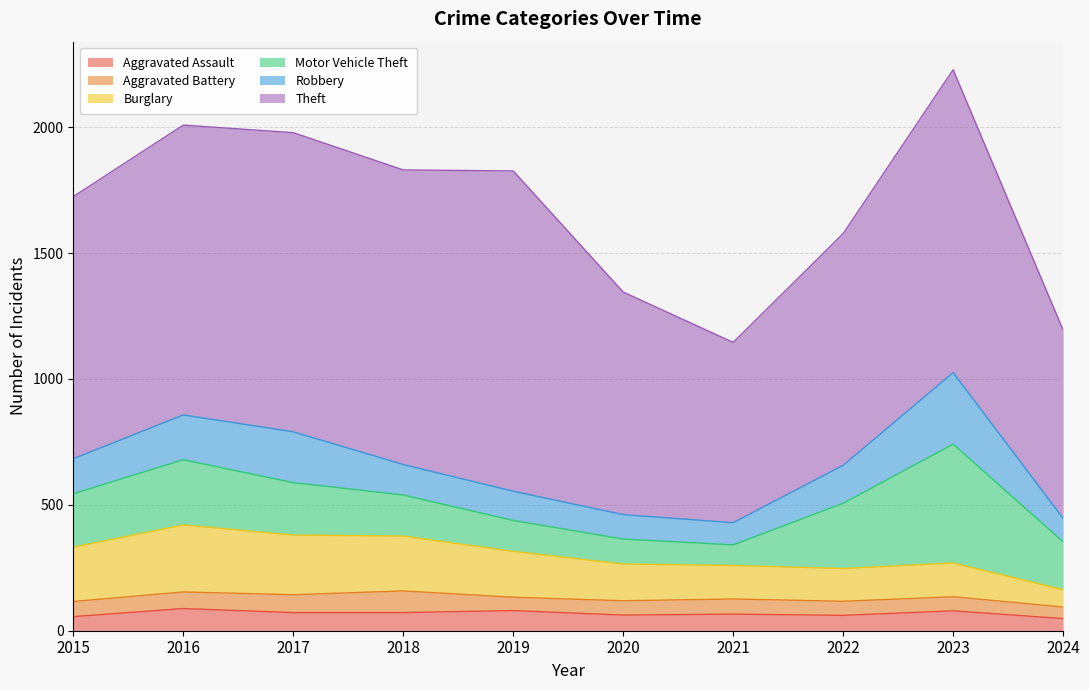

Rank the series by their maximum value, from highest to lowest.

Theft, Motor Vehicle Theft, Robbery, Burglary, Aggravated Assault, Aggravated Battery